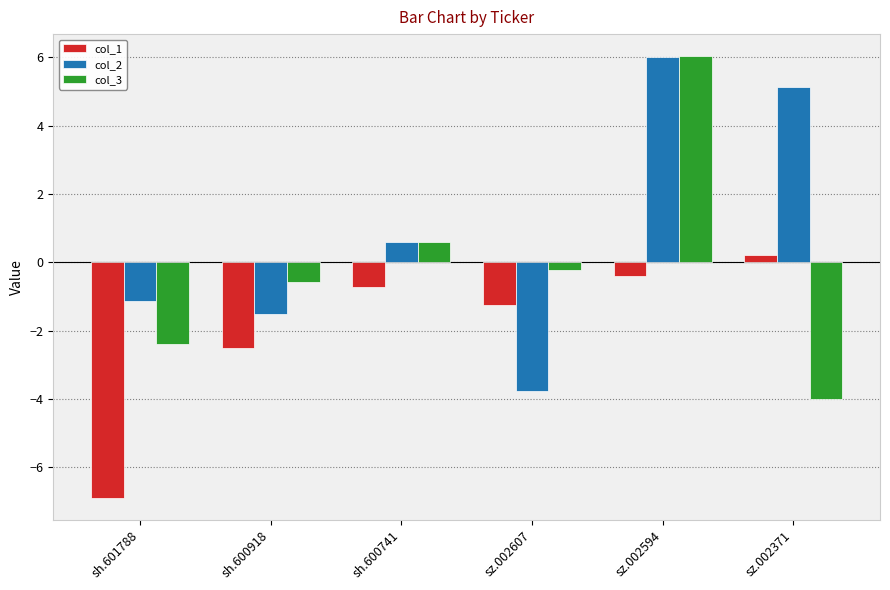

Which series changed the most between sh.600741 and sz.002594?

col_3